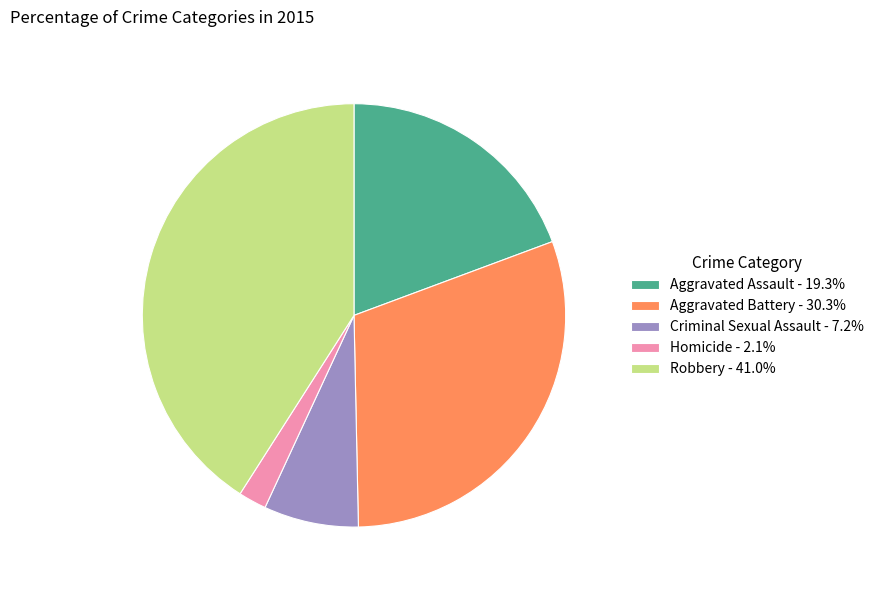

Is there any slice that represents more than half of the pie?

No